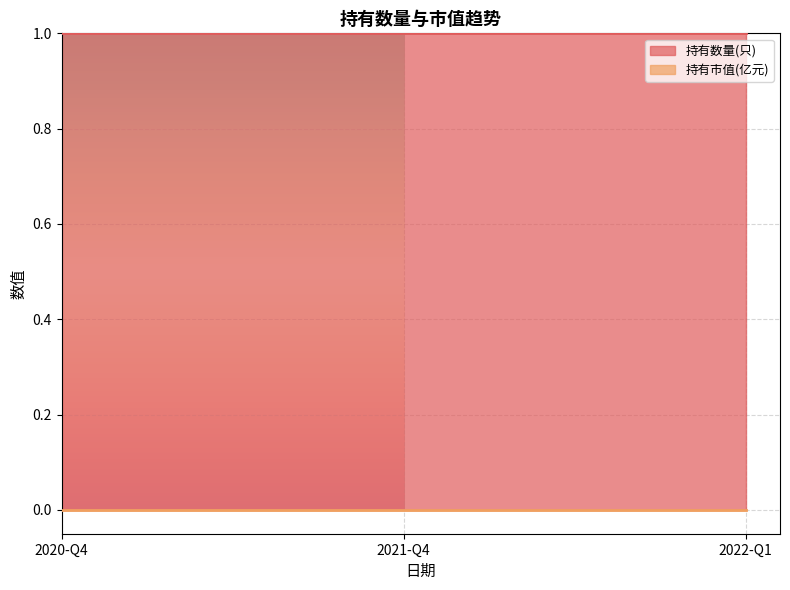

What are all the series names shown in the legend?

持有数量(只), 持有市值(亿元)